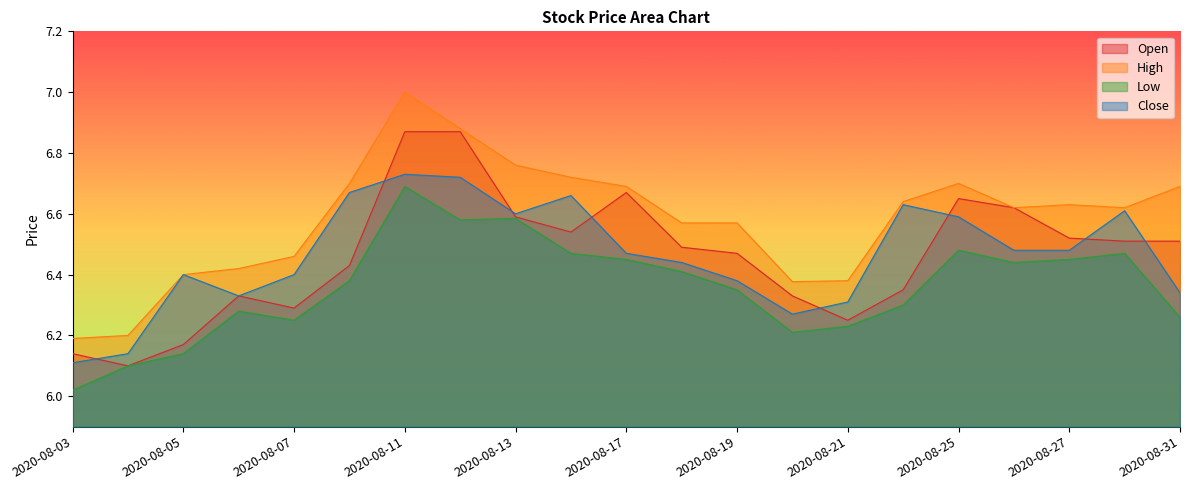

What is the greatest value displayed?

7.0